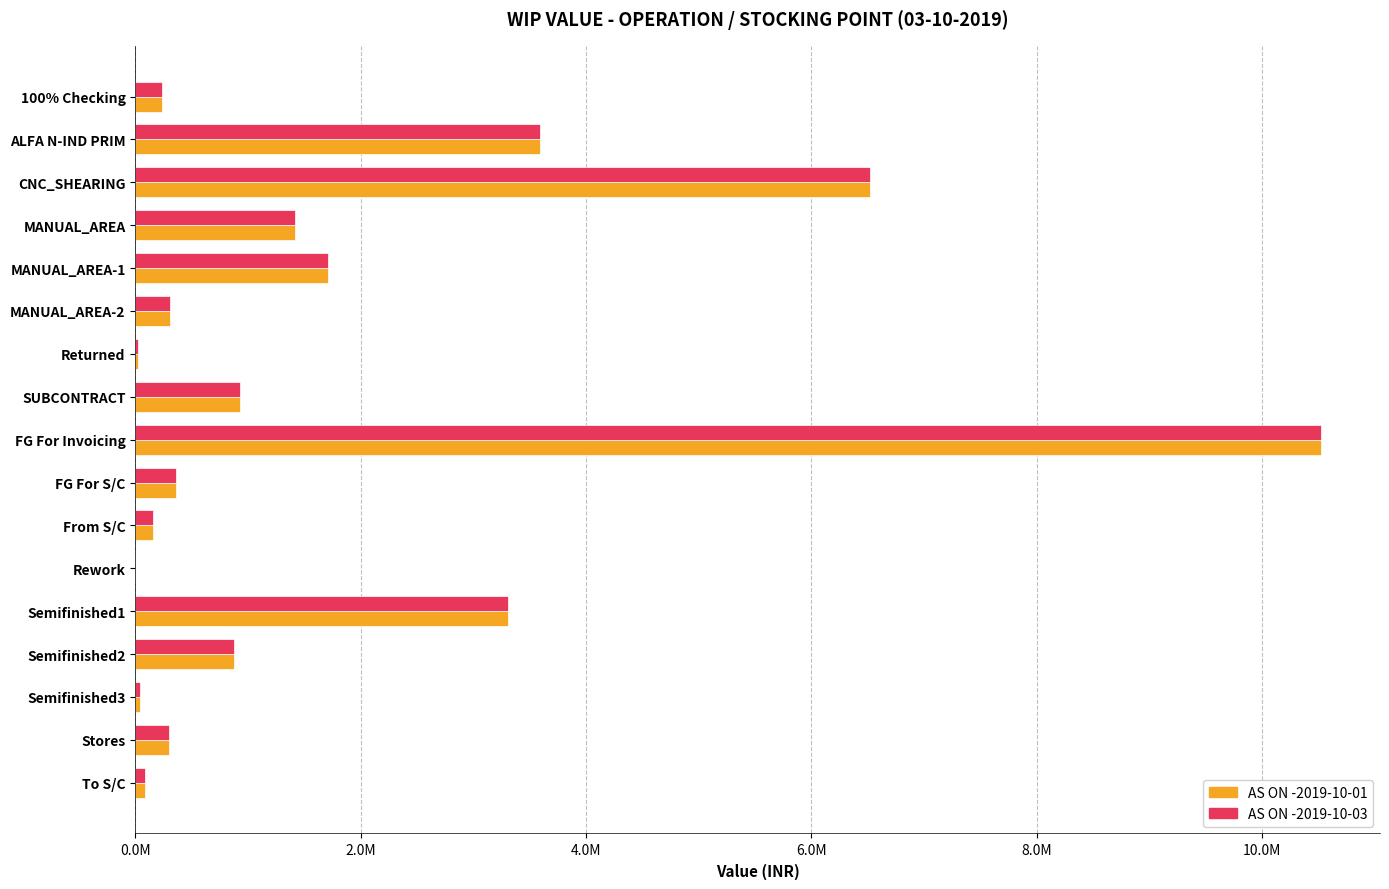

What are all the series names shown in the legend?

AS ON -2019-10-01, AS ON -2019-10-03